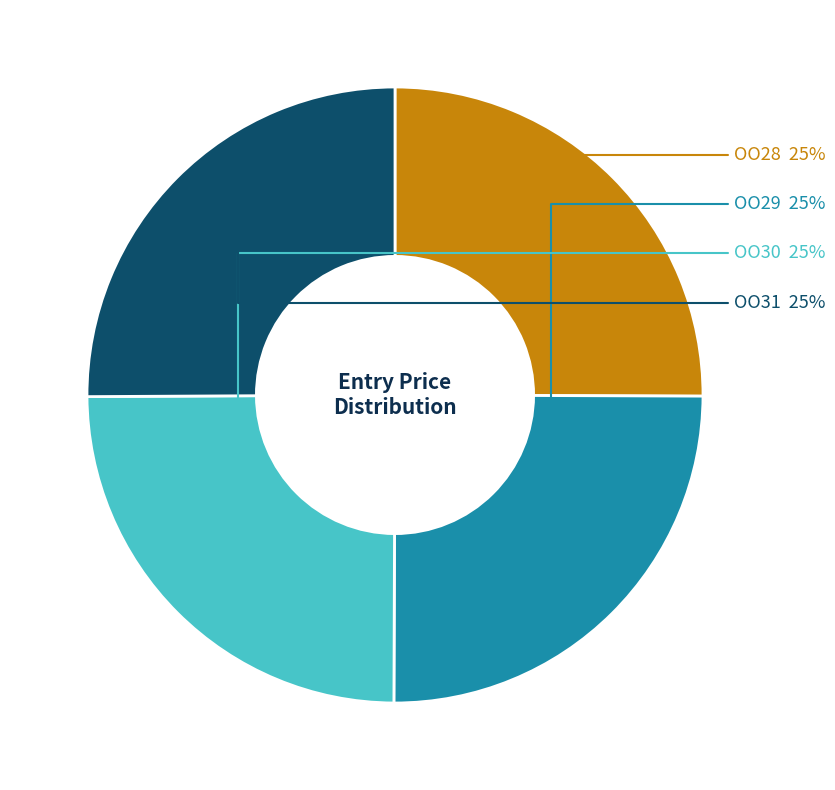

To the nearest percent, what is the average slice percentage?

25%